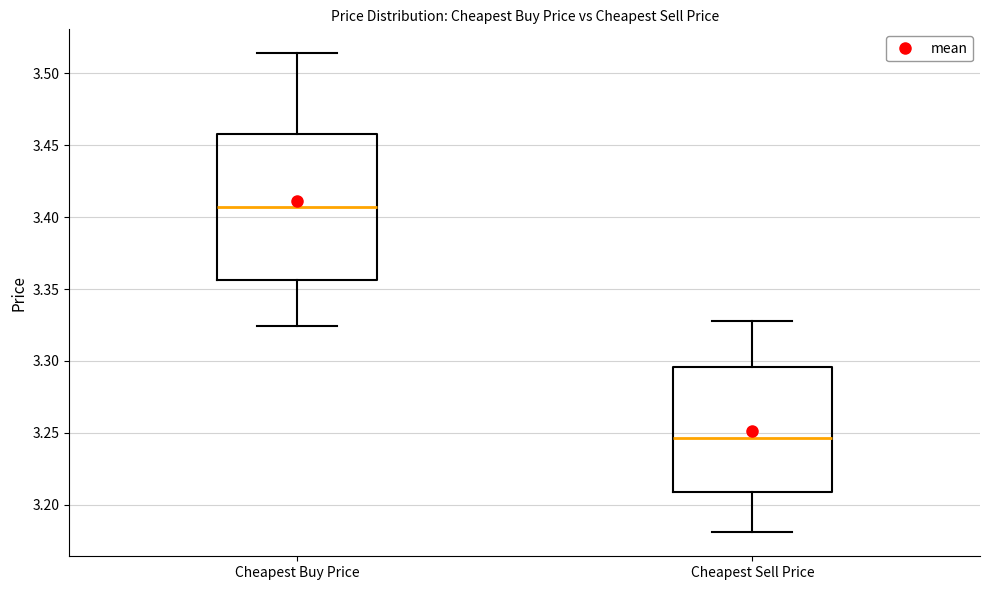

Which box is the tallest, from its lower edge to its upper edge?

Cheapest Buy Price